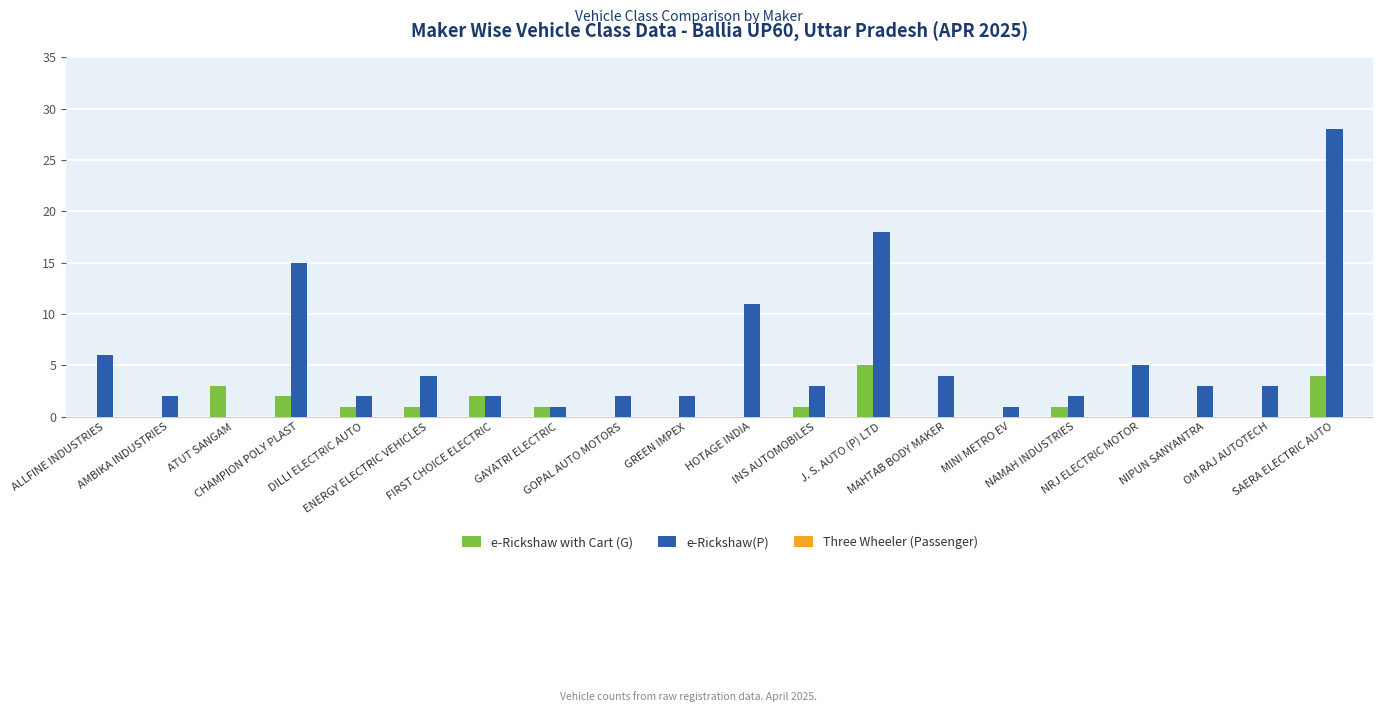

Which series has the largest total across all categories?

e-Rickshaw(P)